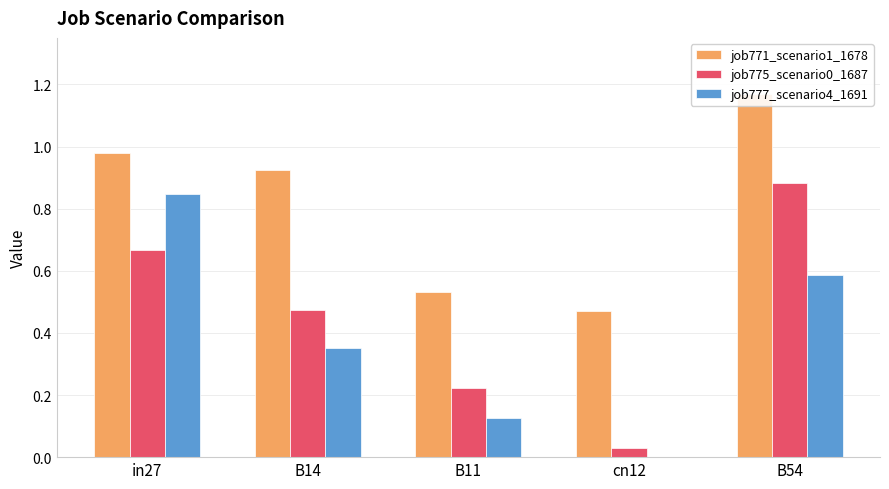

What position from the right is cn12?

2